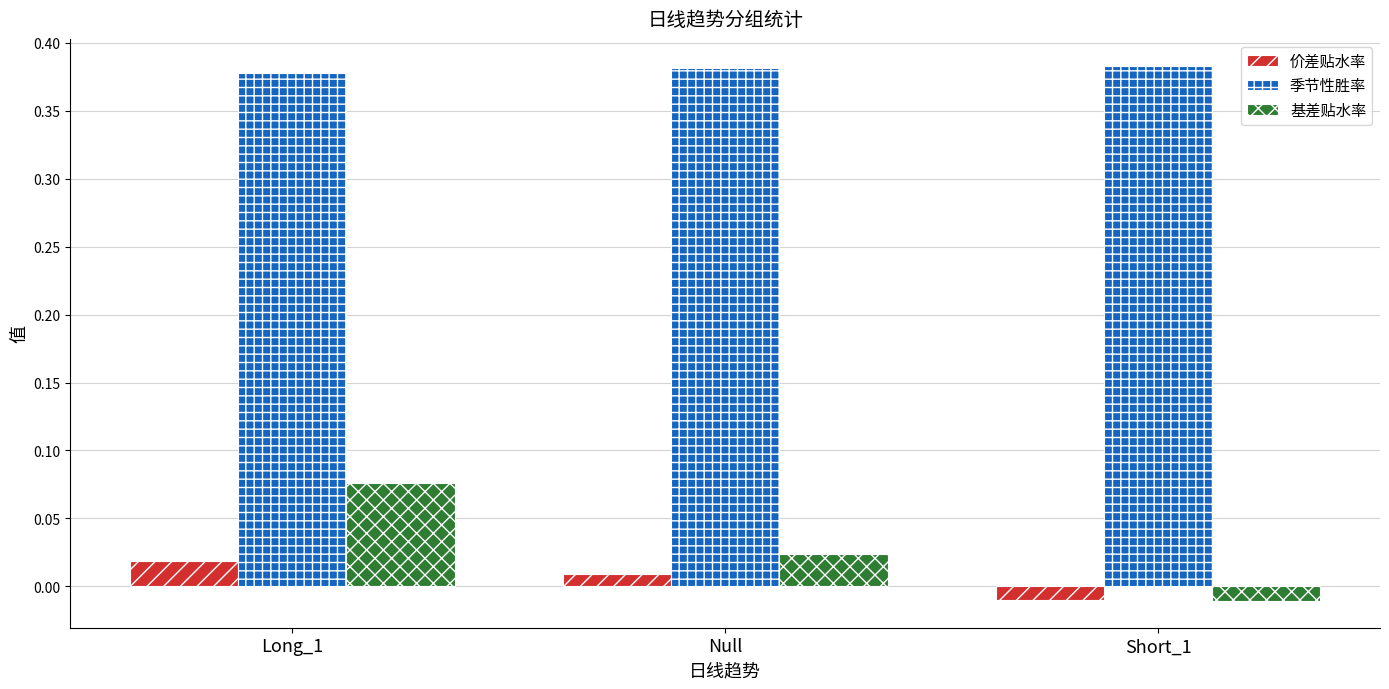

Which category has the lowest value in the 基差贴水率 series?

Short_1